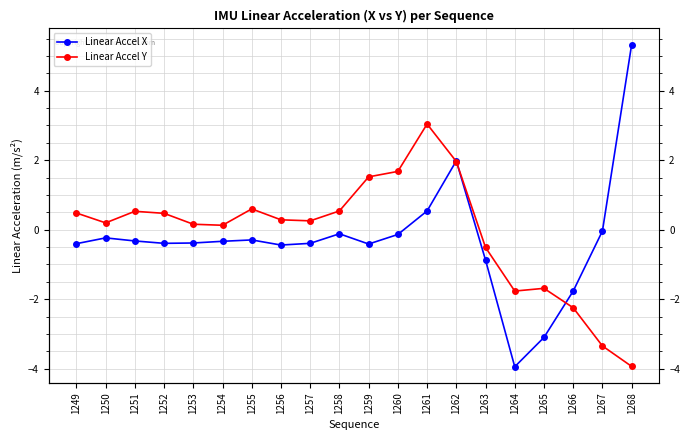

How many data points does each series have?

20